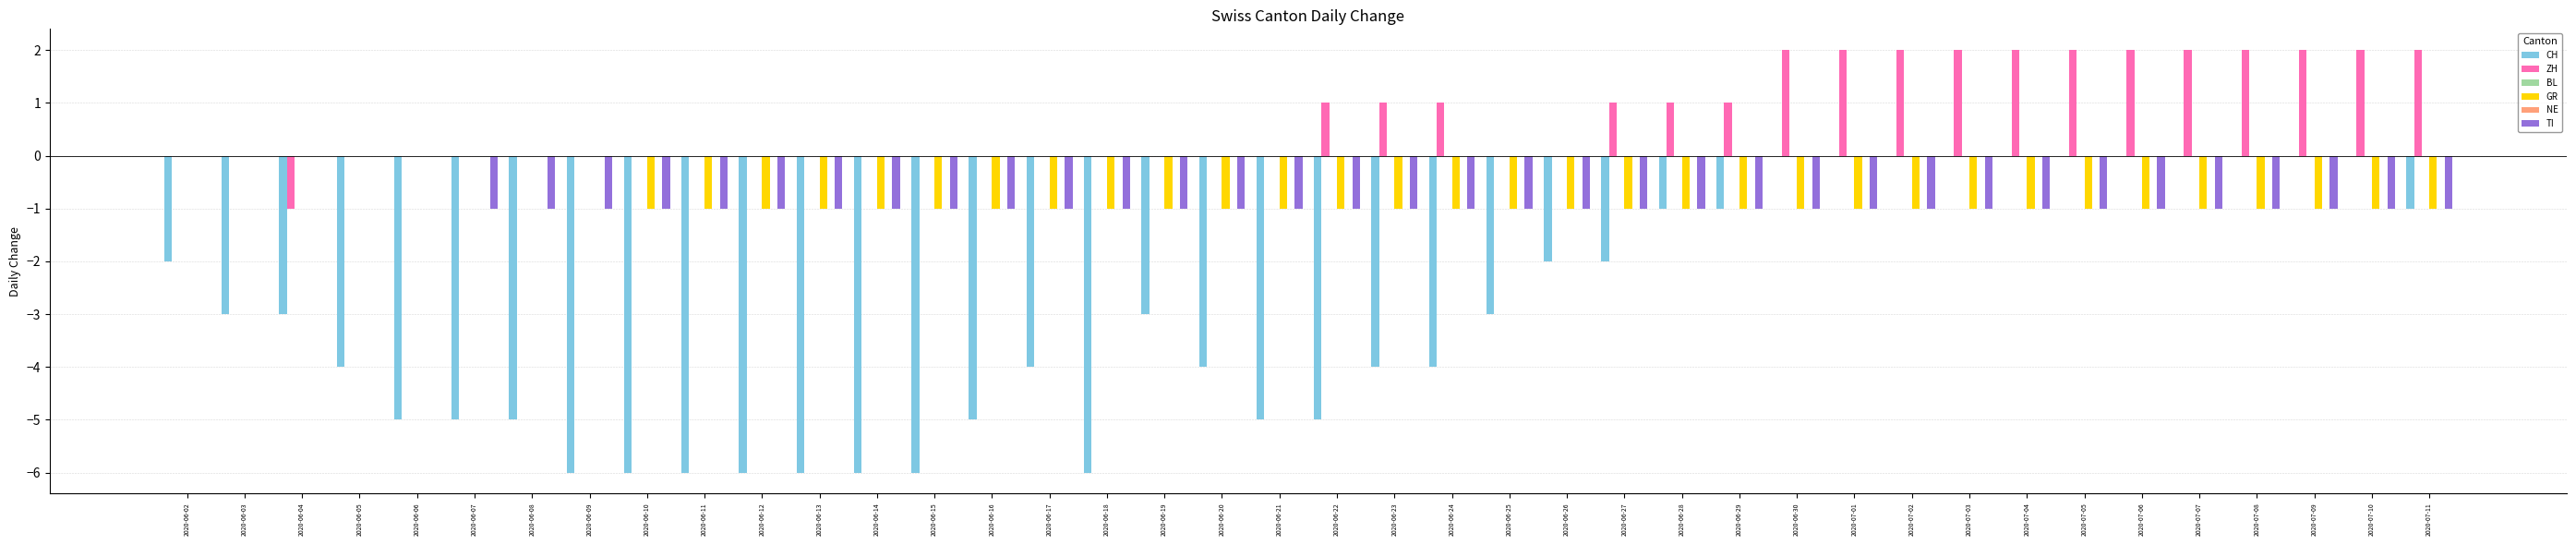

Is the value of TI at 2020-06-24 greater than the value of BL at 2020-06-06?

No